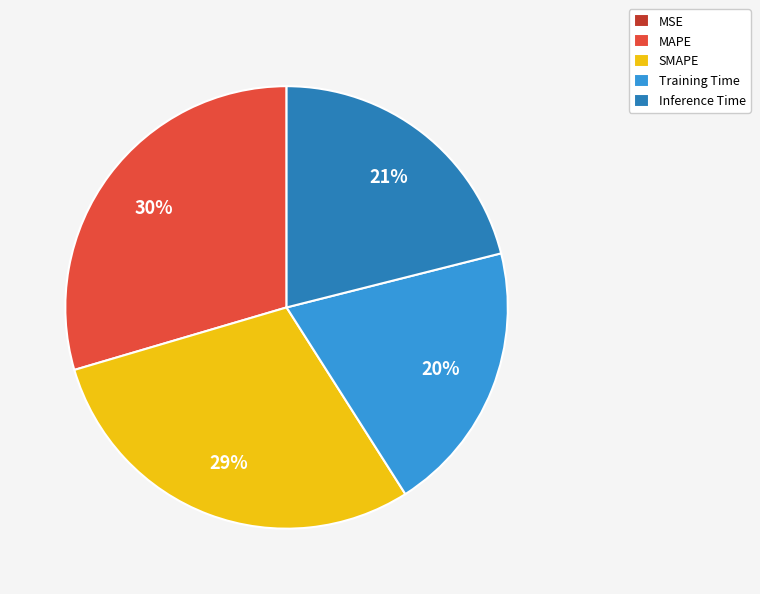

To the nearest percent, what is the average slice percentage?

20%